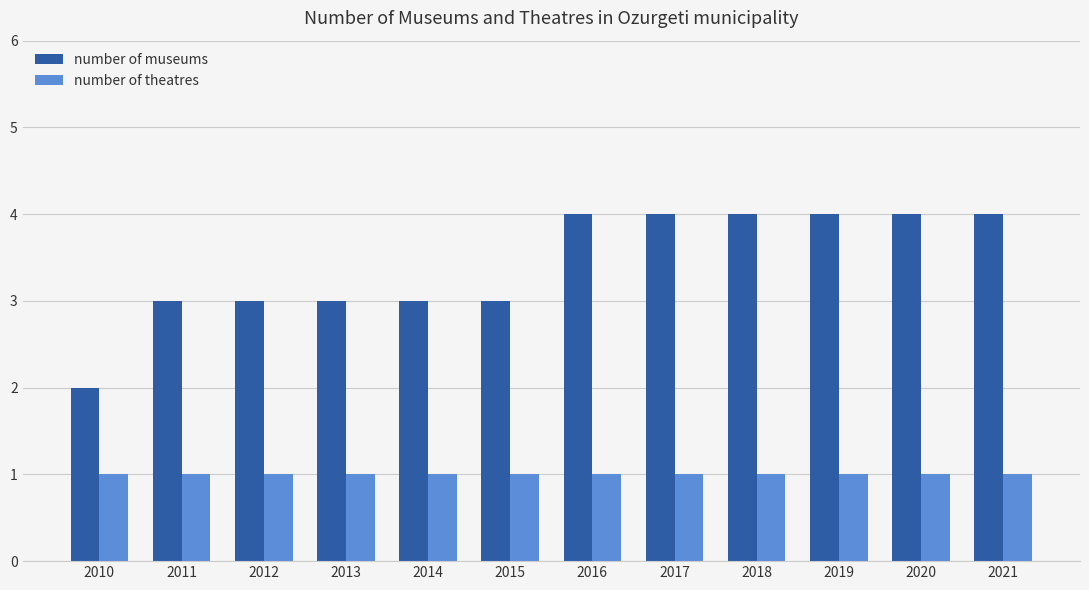

The value of number of museums at 2016 is 4. True or false?

True